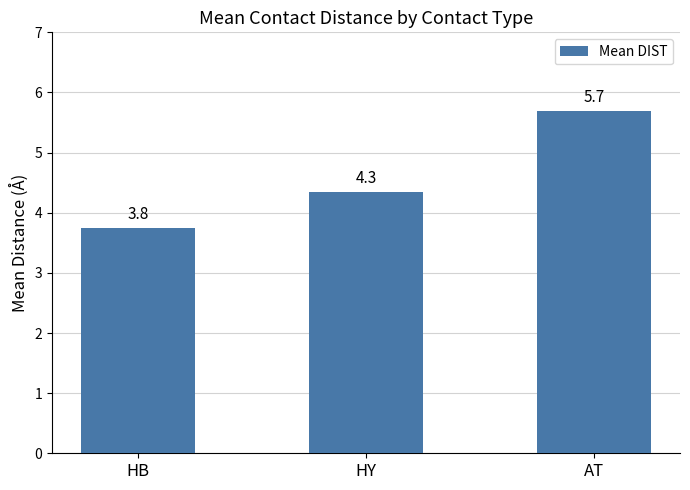

What is the average value?

4.6